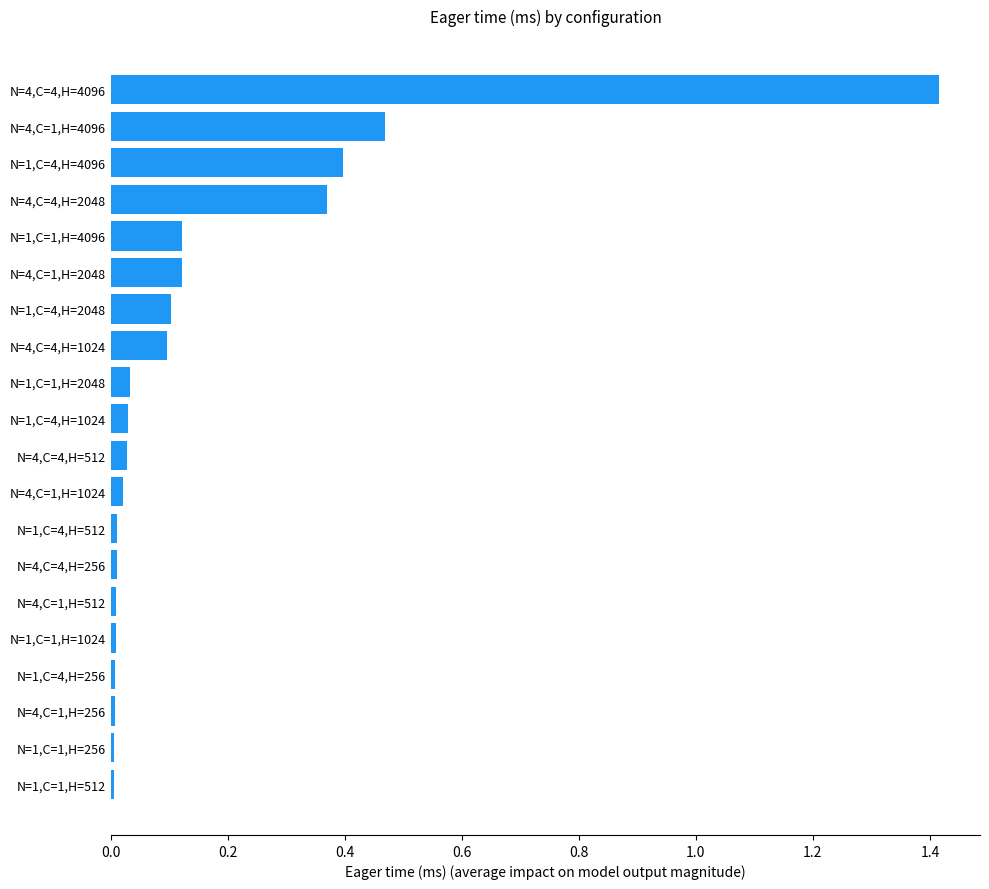

Is it true that the value at N=1,C=4,H=256 is 0.0?

True